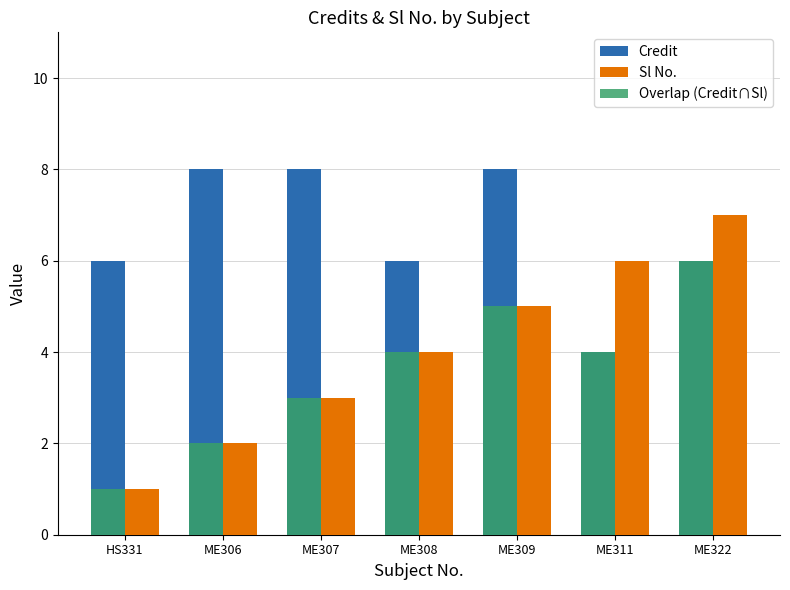

Which category has the highest value in the Overlap (Credit∩Sl) series?

ME322